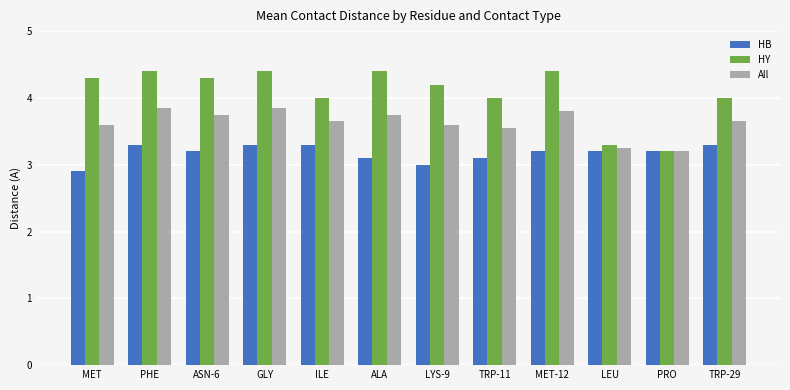

Between ILE and LYS-9, which series saw the biggest shift?

HB